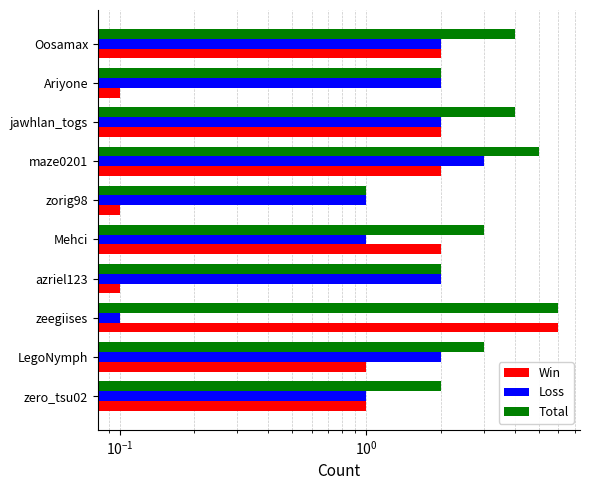

What is the value of the Win bar at the 3rd from the left?

6.0